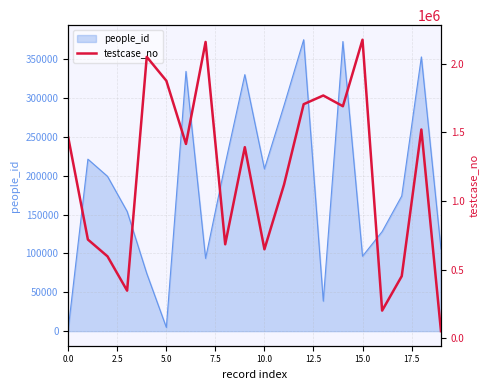

What is the highest value of the people_id series?

375211